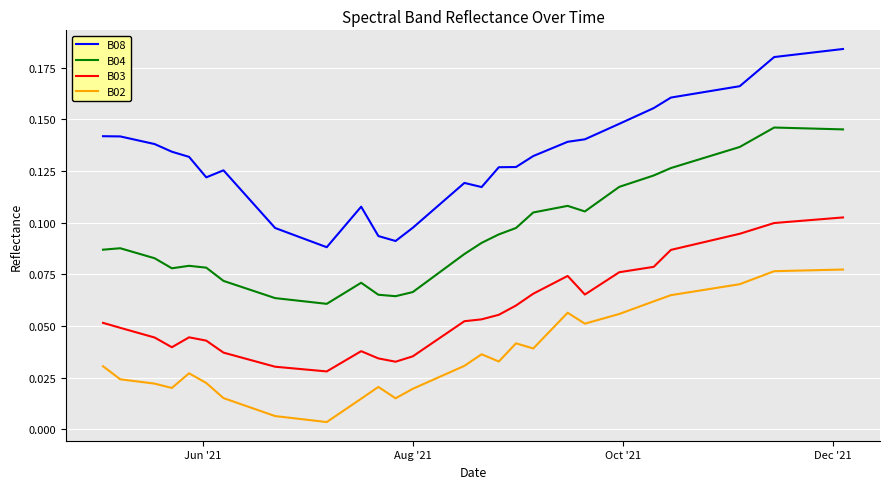

True or false: B02 and B03 cross at least once.

False